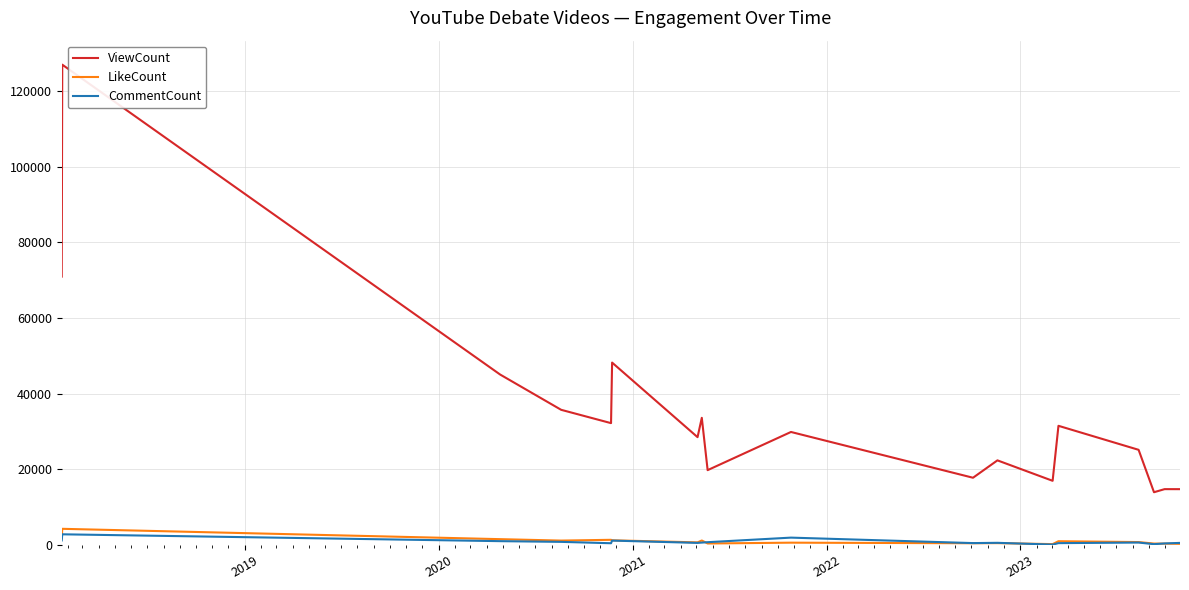

What is the highest value of the CommentCount series?

2833